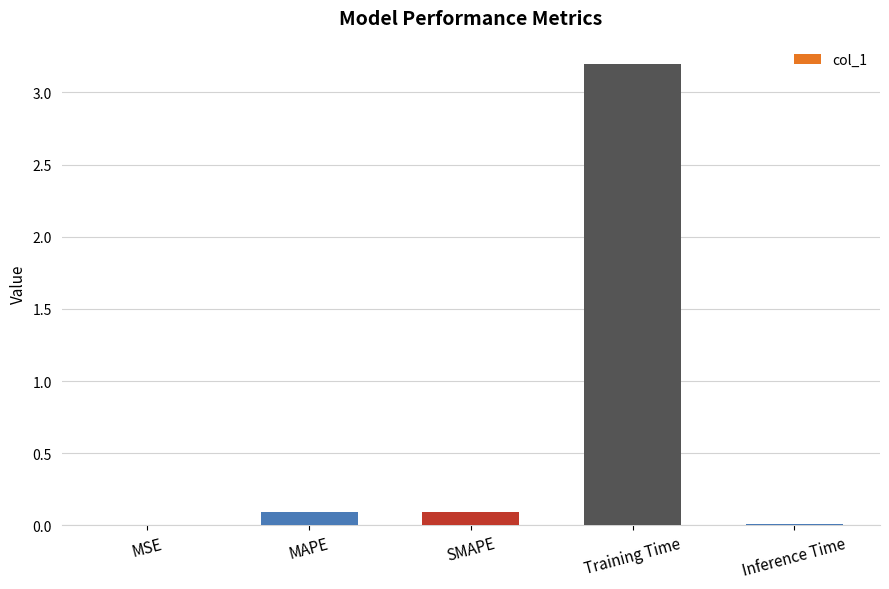

What is the difference between the values at Inference Time and Training Time?

3.2